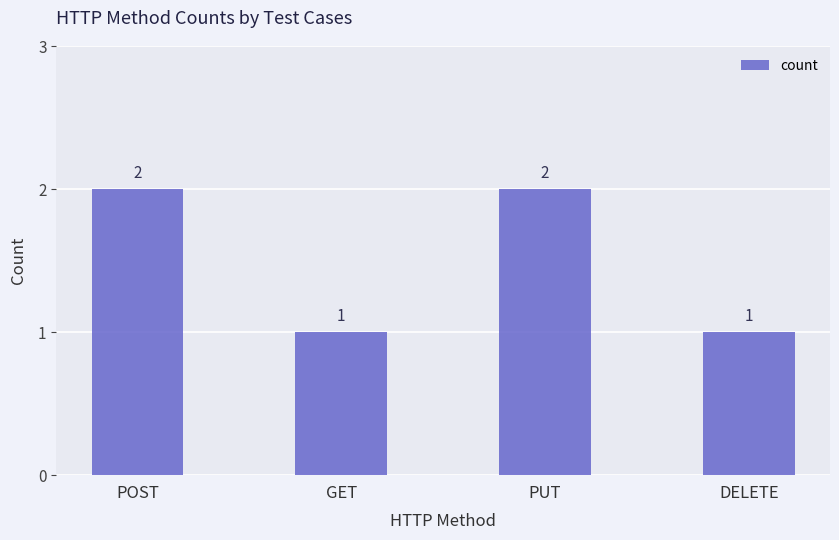

Count the values in the range 1 to 2.

4